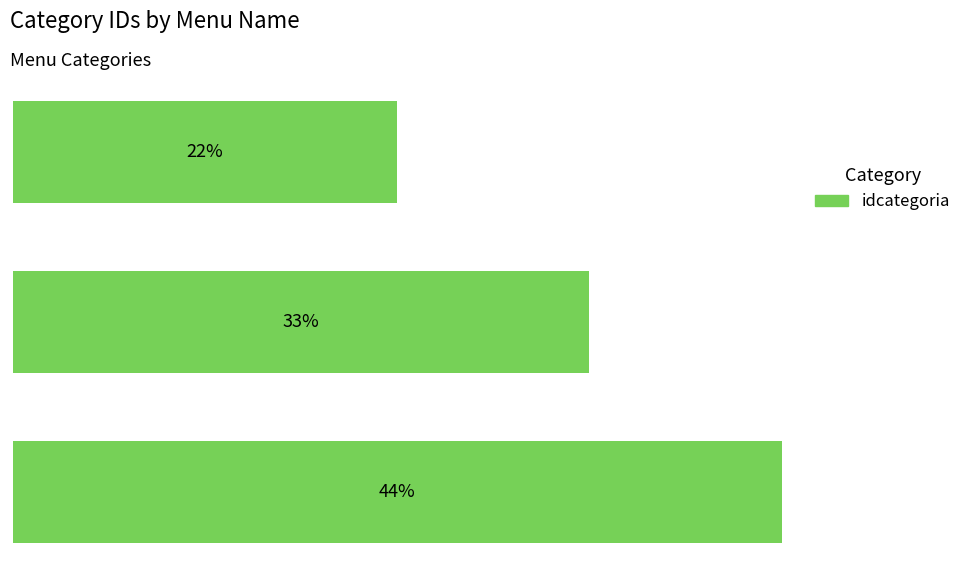

Does the chart contain any negative values?

No